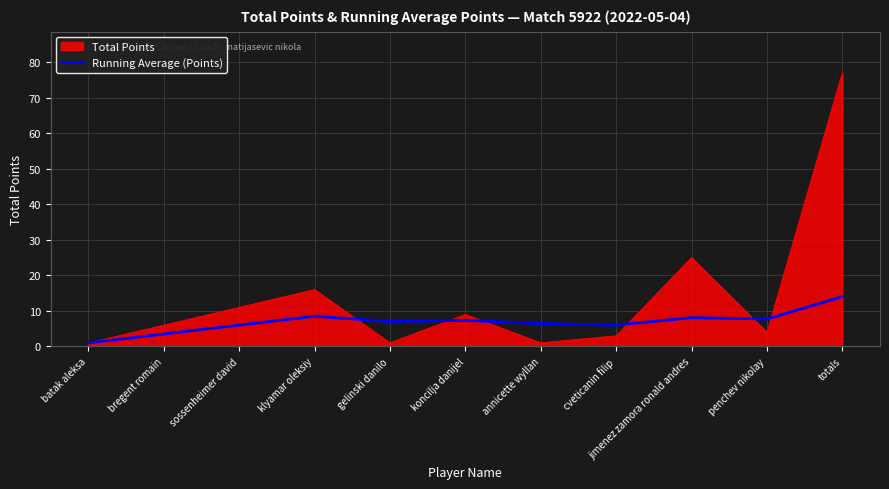

Between klyamar oleksiy and annicette wyllan, which series saw the biggest shift?

Total Points